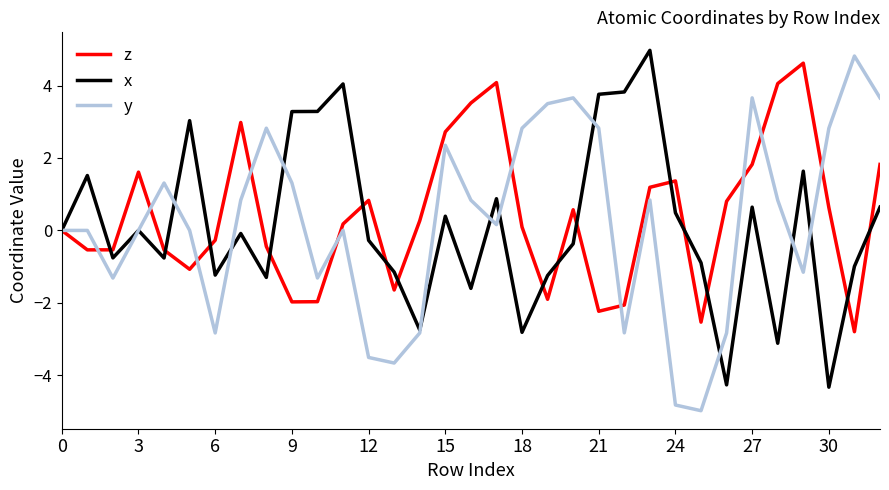

What is the maximum value shown in the chart?

5.0